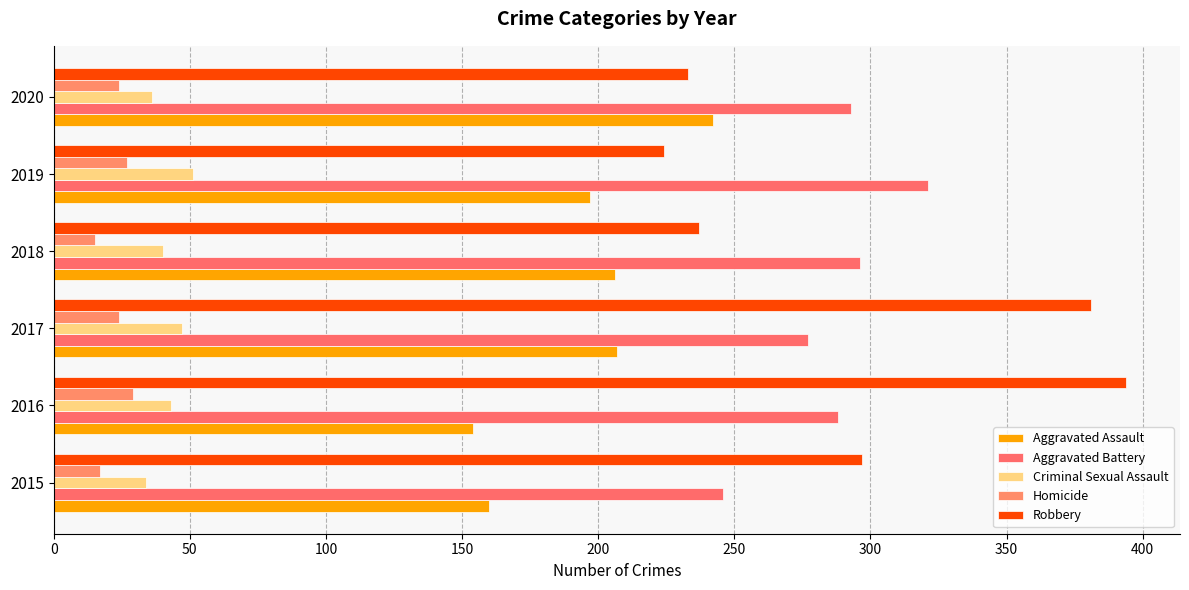

Reading left to right, transcribe all the data shown in this chart.

Aggravated Assault: 160	154	207	206	197	242
Aggravated Battery: 246	288	277	296	321	293
Criminal Sexual Assault: 34	43	47	40	51	36
Homicide: 17	29	24	15	27	24
Robbery: 297	394	381	237	224	233